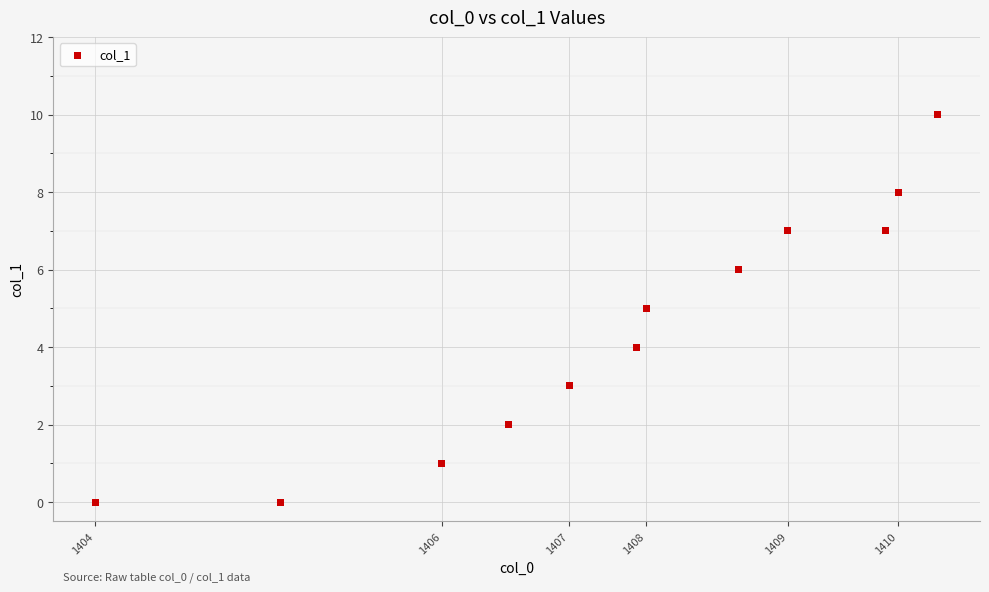

What is the average X value?

1408327034